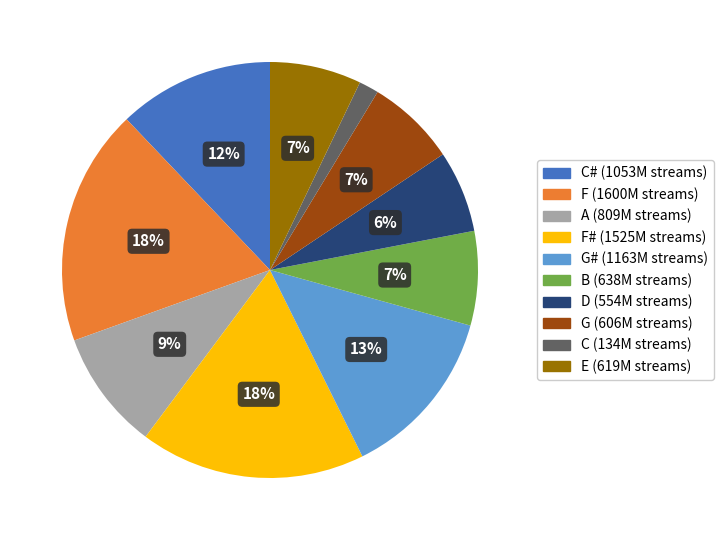

Does any single category account for the majority?

No